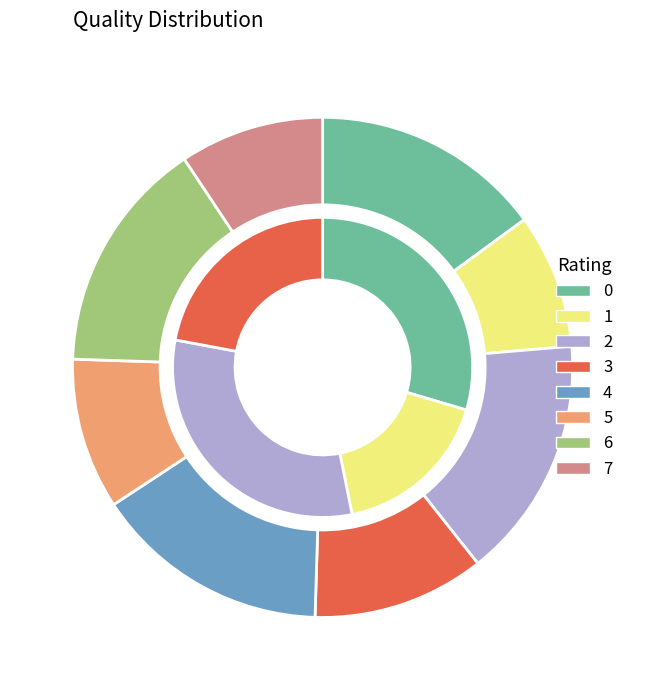

What is the change in value from 3 to 6?

+0.7